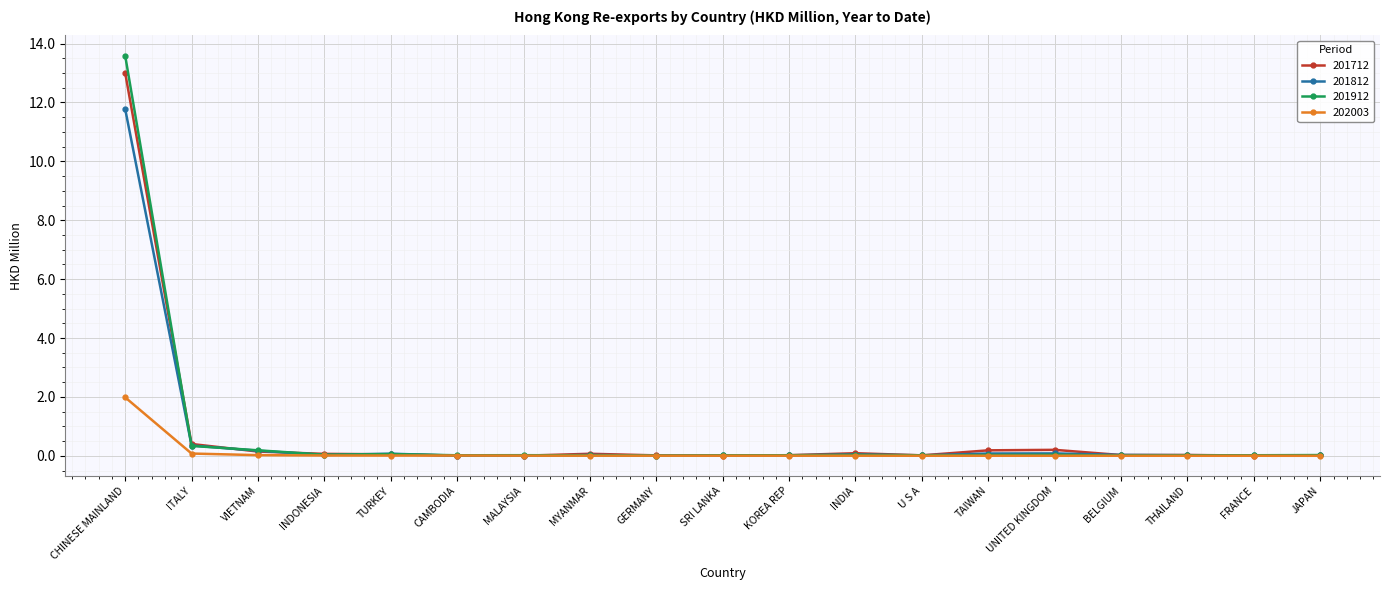

What is the label of the 4th point from the left?

INDONESIA